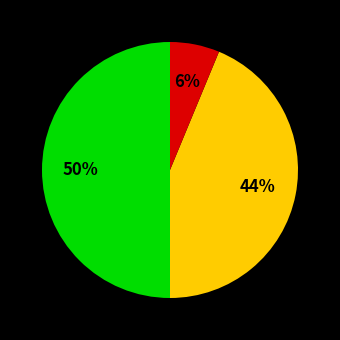

To the nearest percent, what is the average slice percentage?

33%